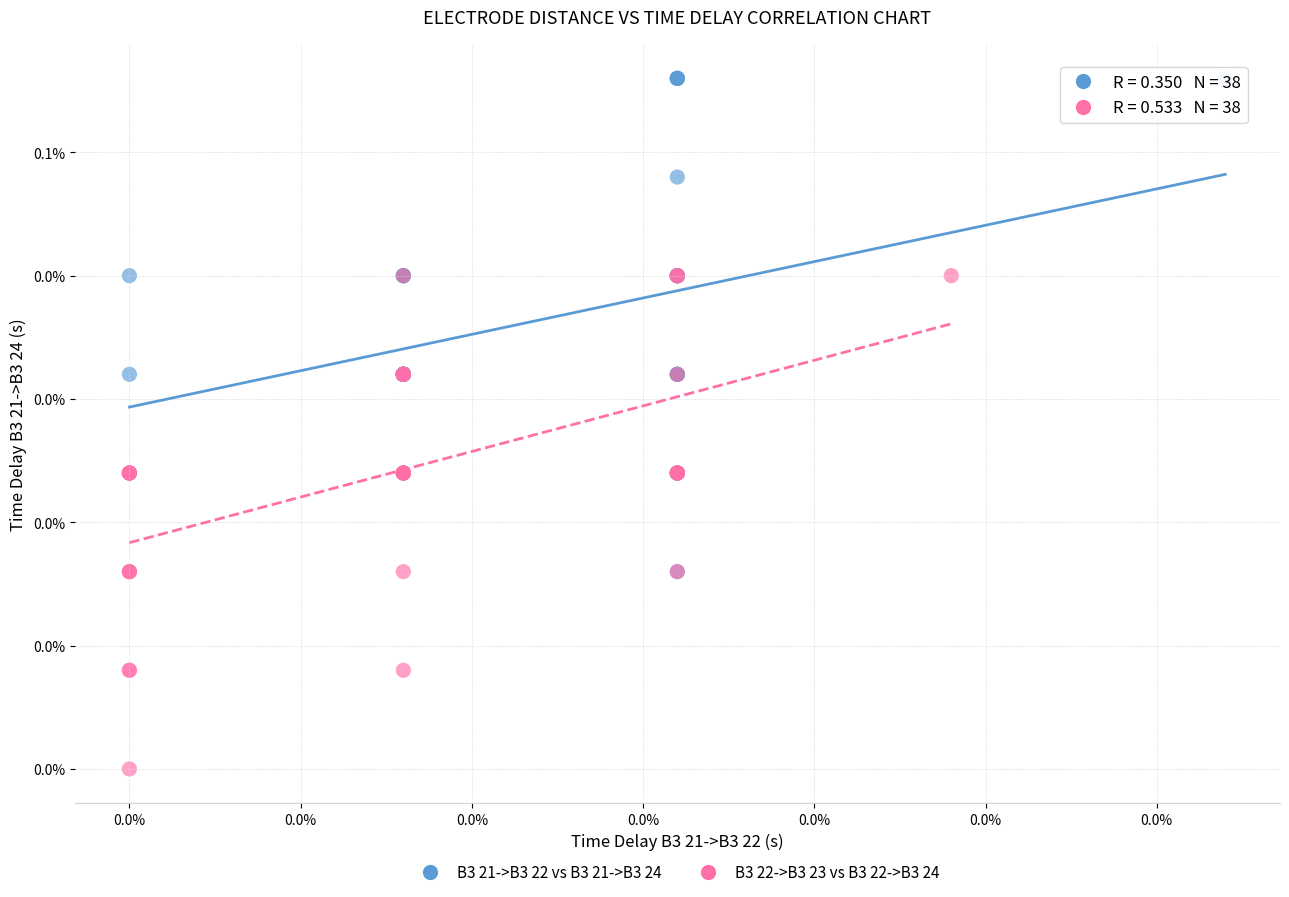

Which series reaches the minimum Y coordinate?

B3 22->B3 23 vs B3 22->B3 24